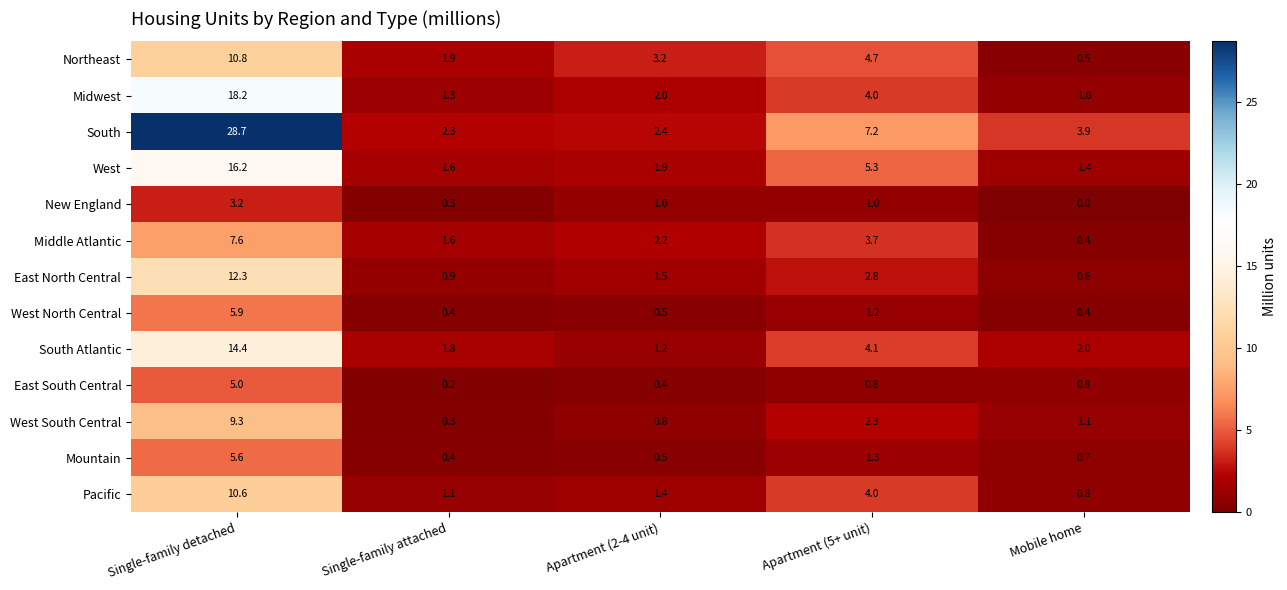

List the series in order of their peak value, lowest first.

New England, East South Central, Mountain, West North Central, Middle Atlantic, West South Central, Pacific, Northeast, East North Central, South Atlantic, West, Midwest, South